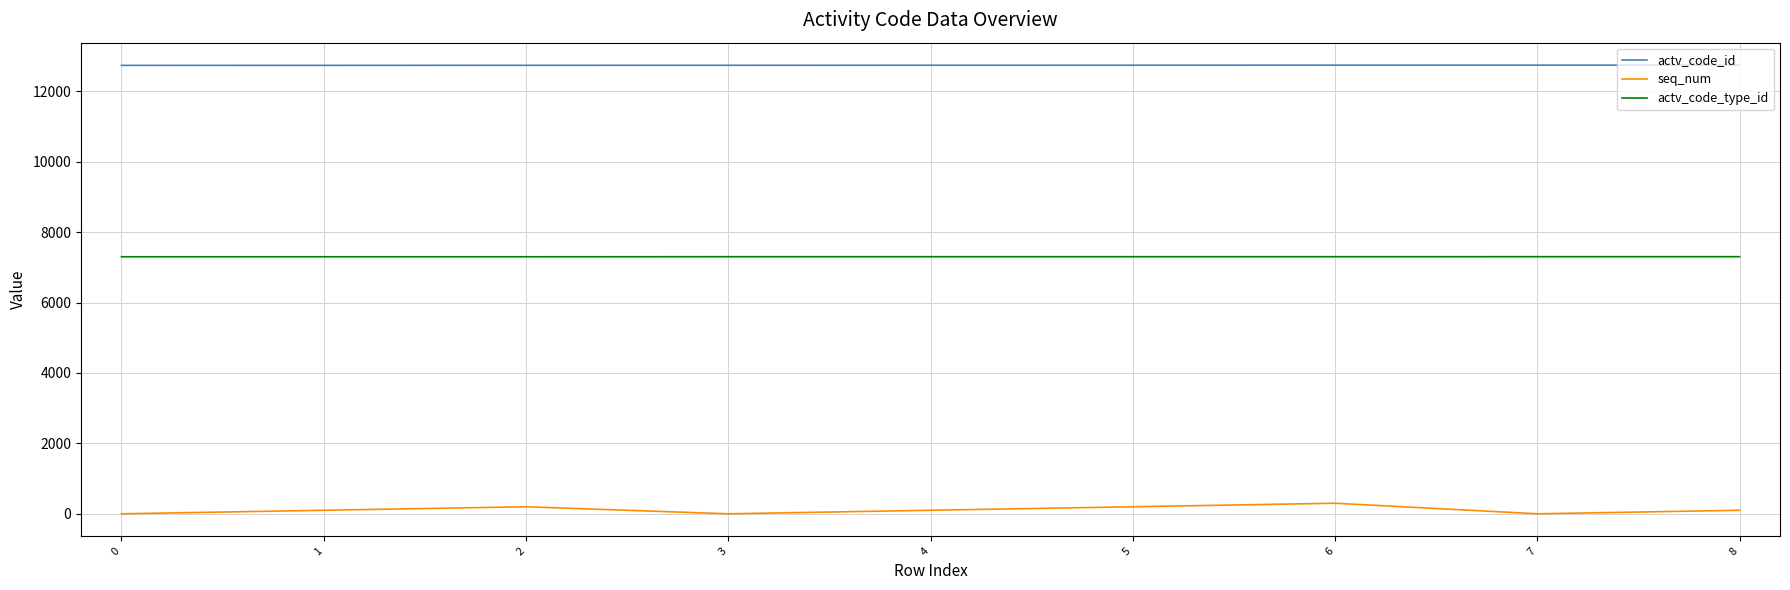

Which series has the widest spread of values?

seq_num